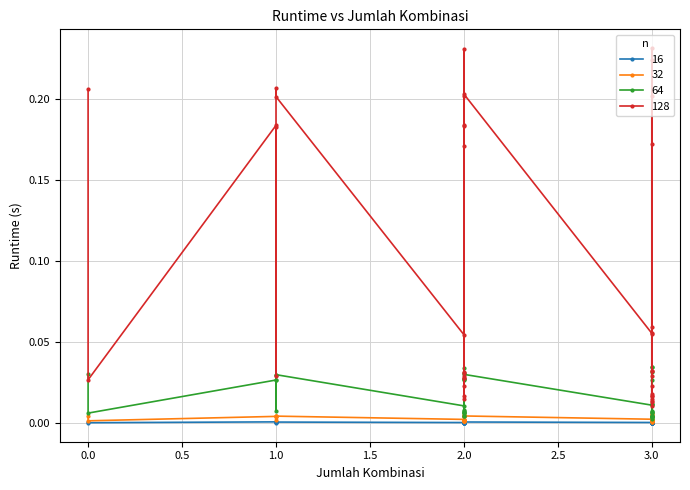

Is this an area chart (filled region under the line)?

No